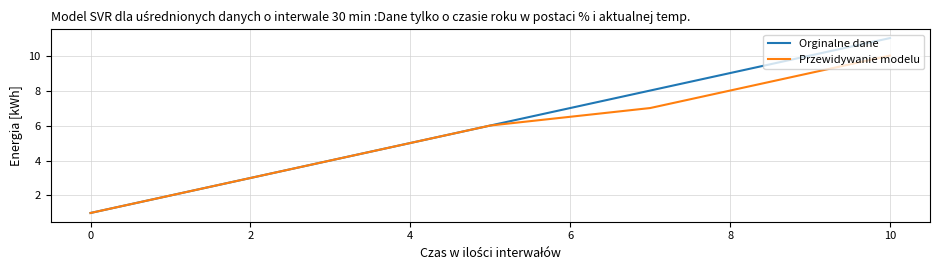

Which series has the largest range (max minus min)?

Orginalne dane